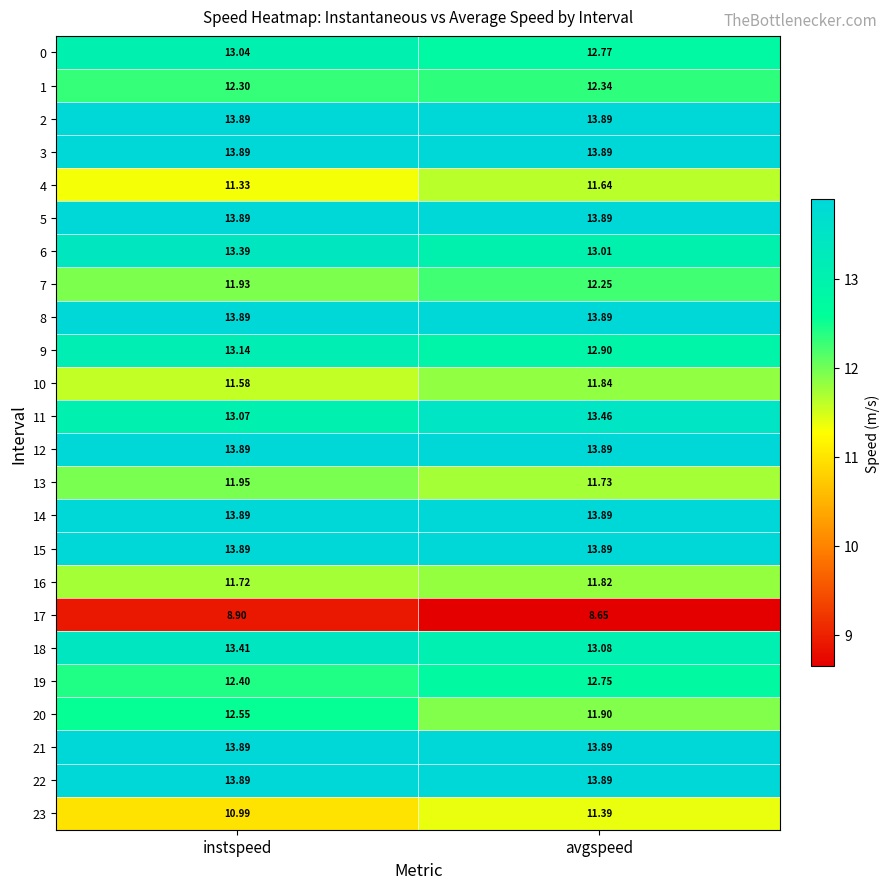

Which category has the lowest value in the 7 series?

instspeed